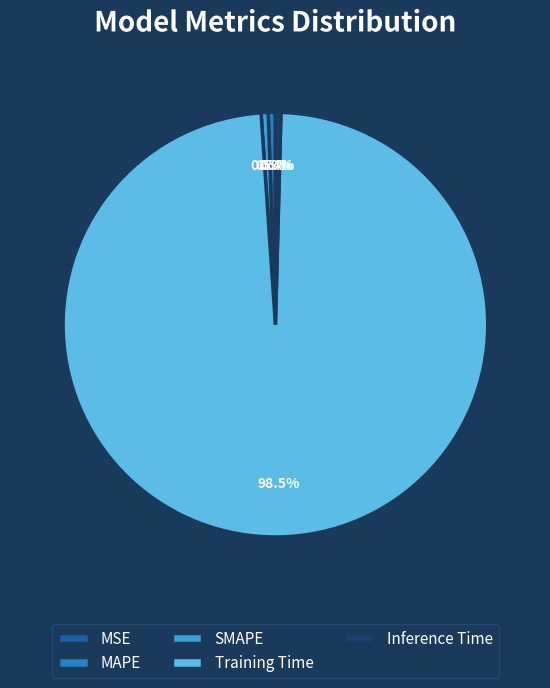

Does any single category account for the majority?

Yes